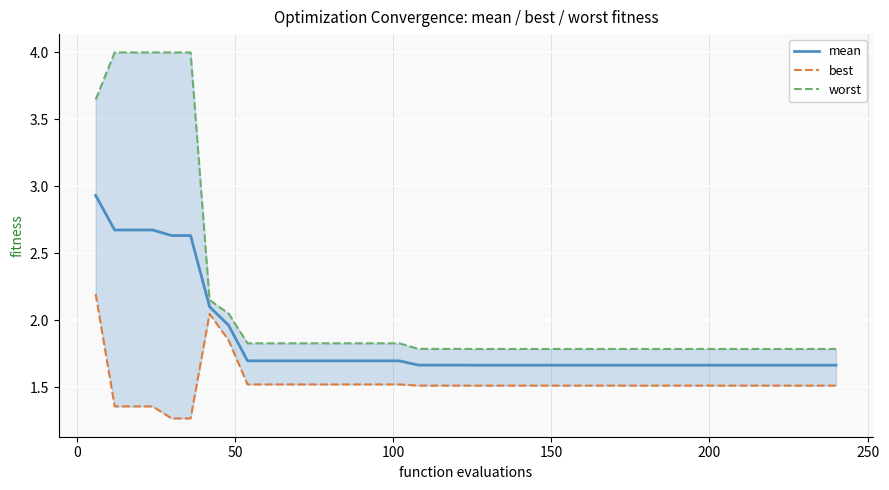

True or false: mean and best cross at least once.

False